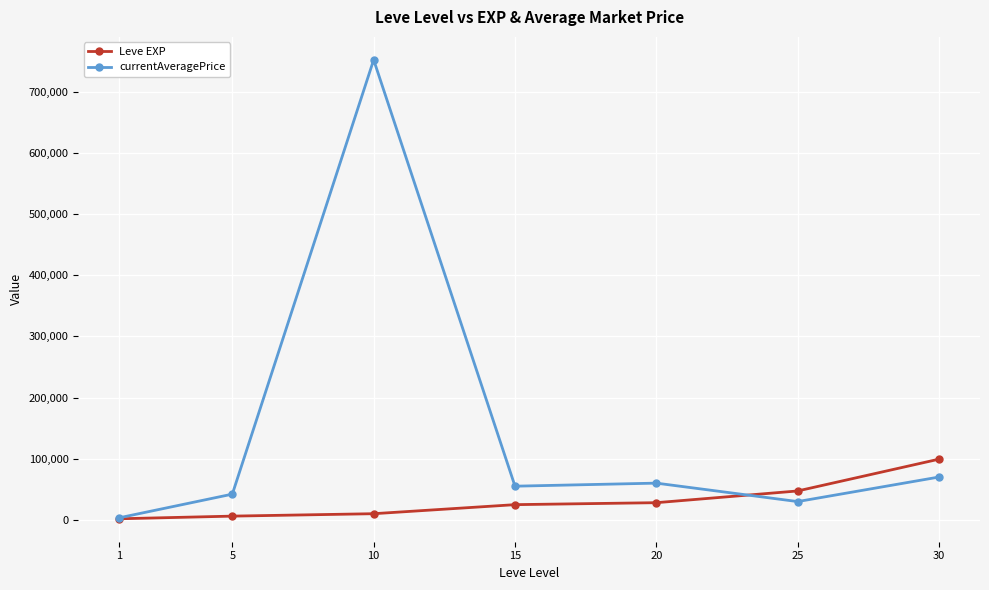

What is the value of the currentAveragePrice point at the 4th from the left?

55000